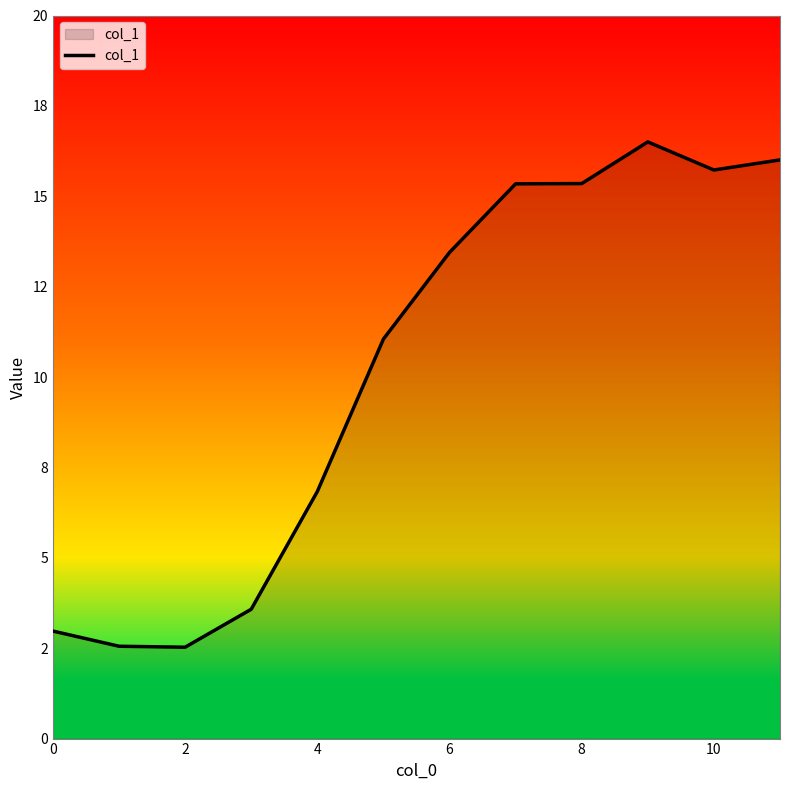

What is the difference between the maximum and minimum values?

14.0